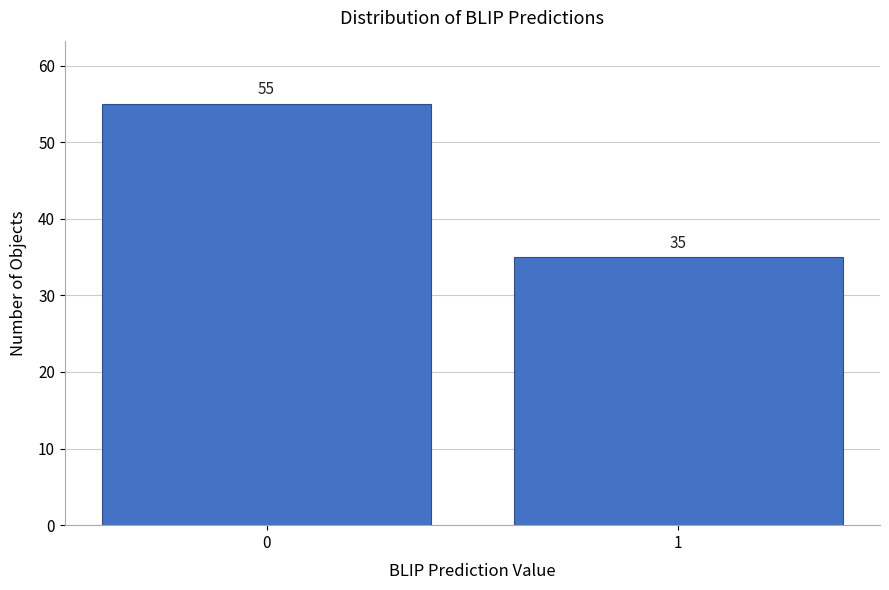

Reading left to right, extract all data points from this chart.

0=55	1=35